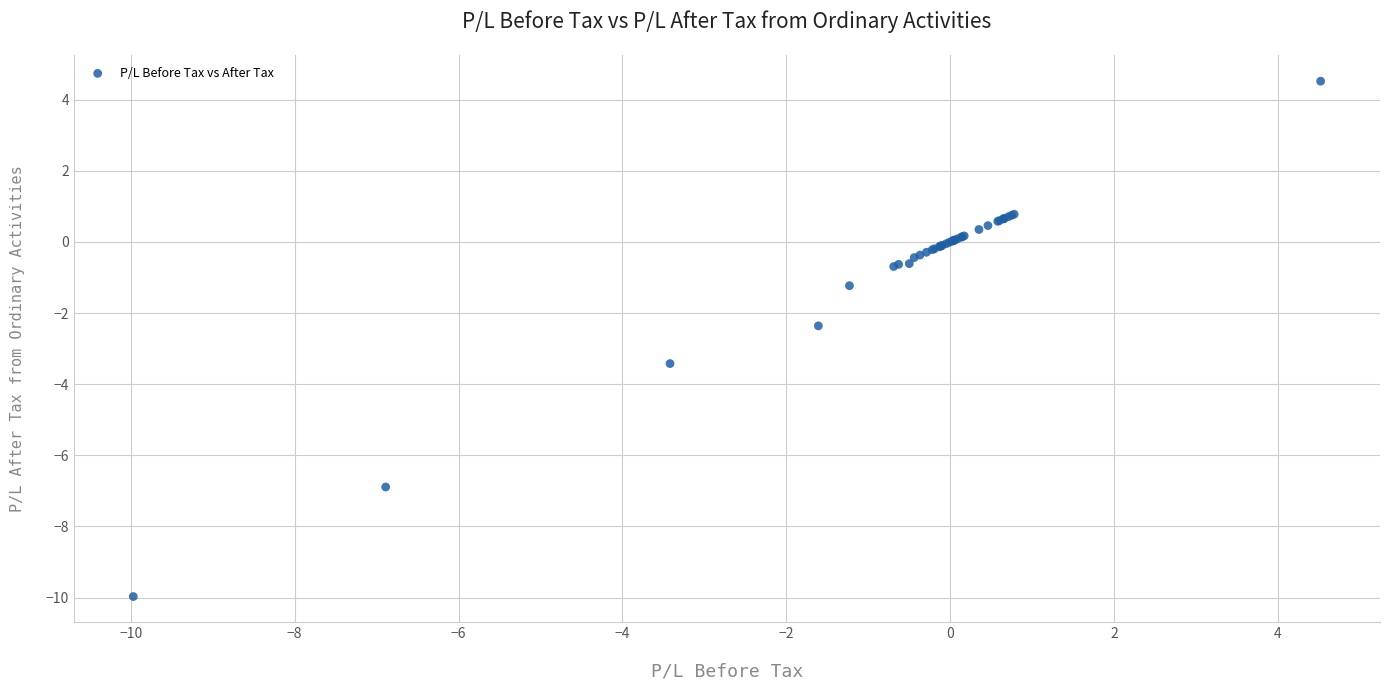

What Y value in the scatter plot is closest to -2?

-2.4